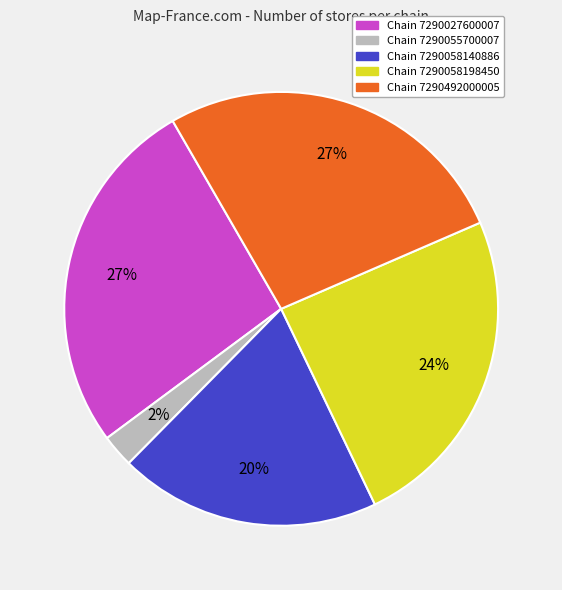

To the nearest percent, what is the average slice percentage?

20%